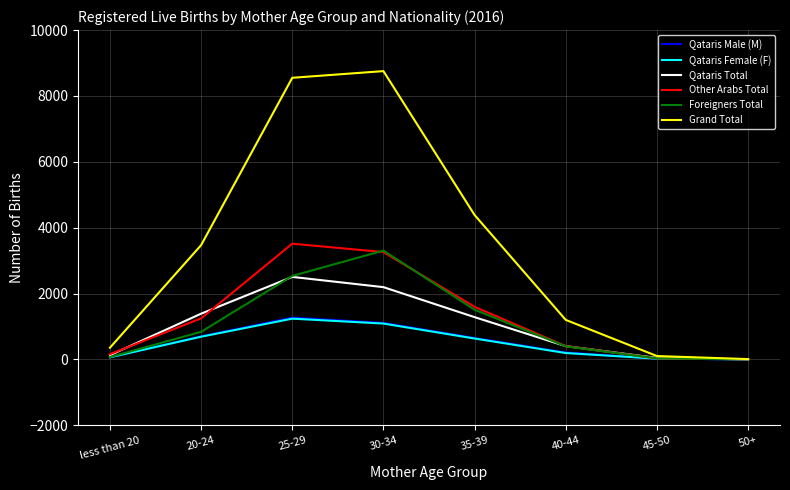

What is the highest value of the Other Arabs Total series?

3513